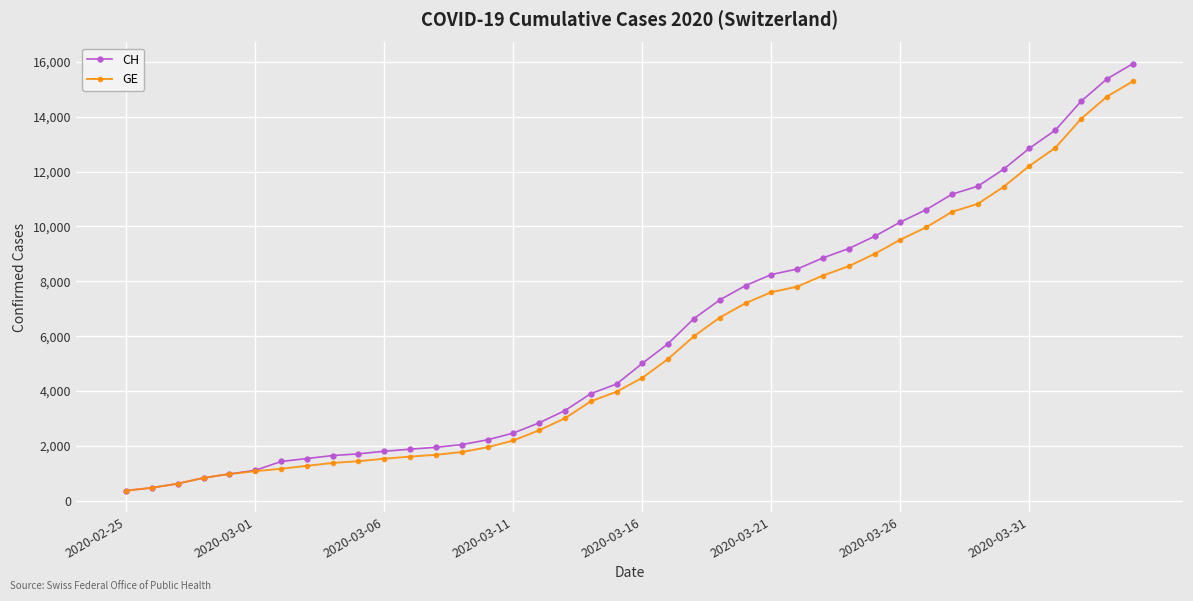

What are all the series names shown in the legend?

CH, GE